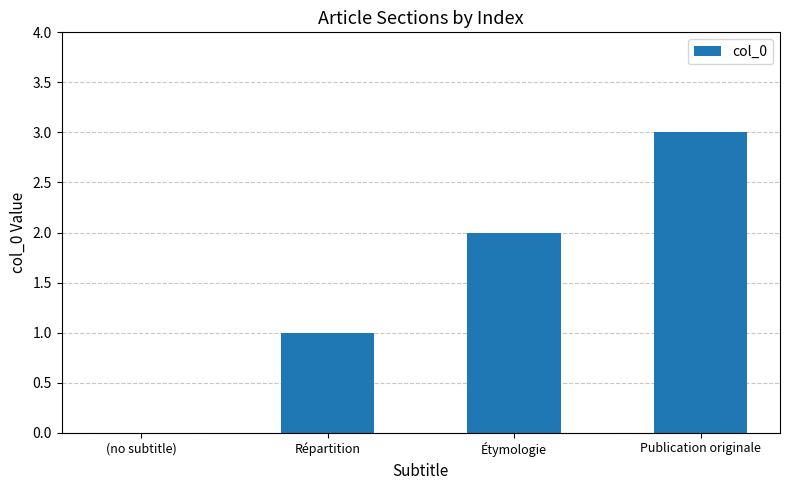

How many series are shown in this chart?

1